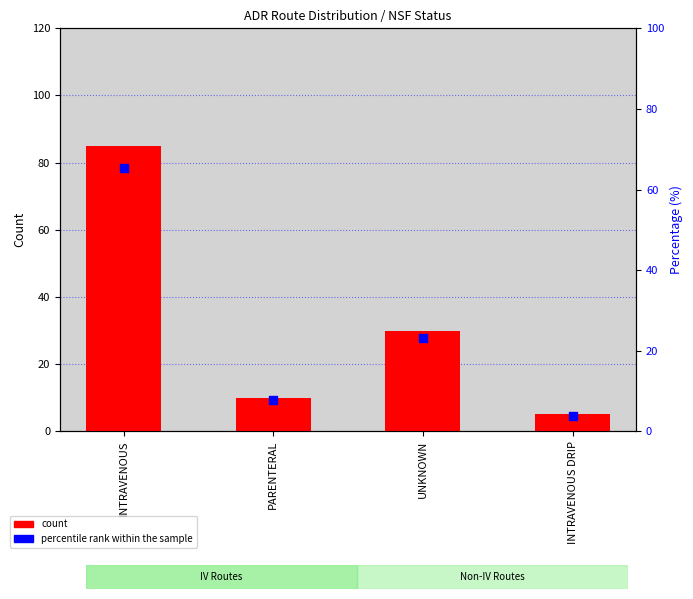

Which series reaches the maximum Y coordinate?

count